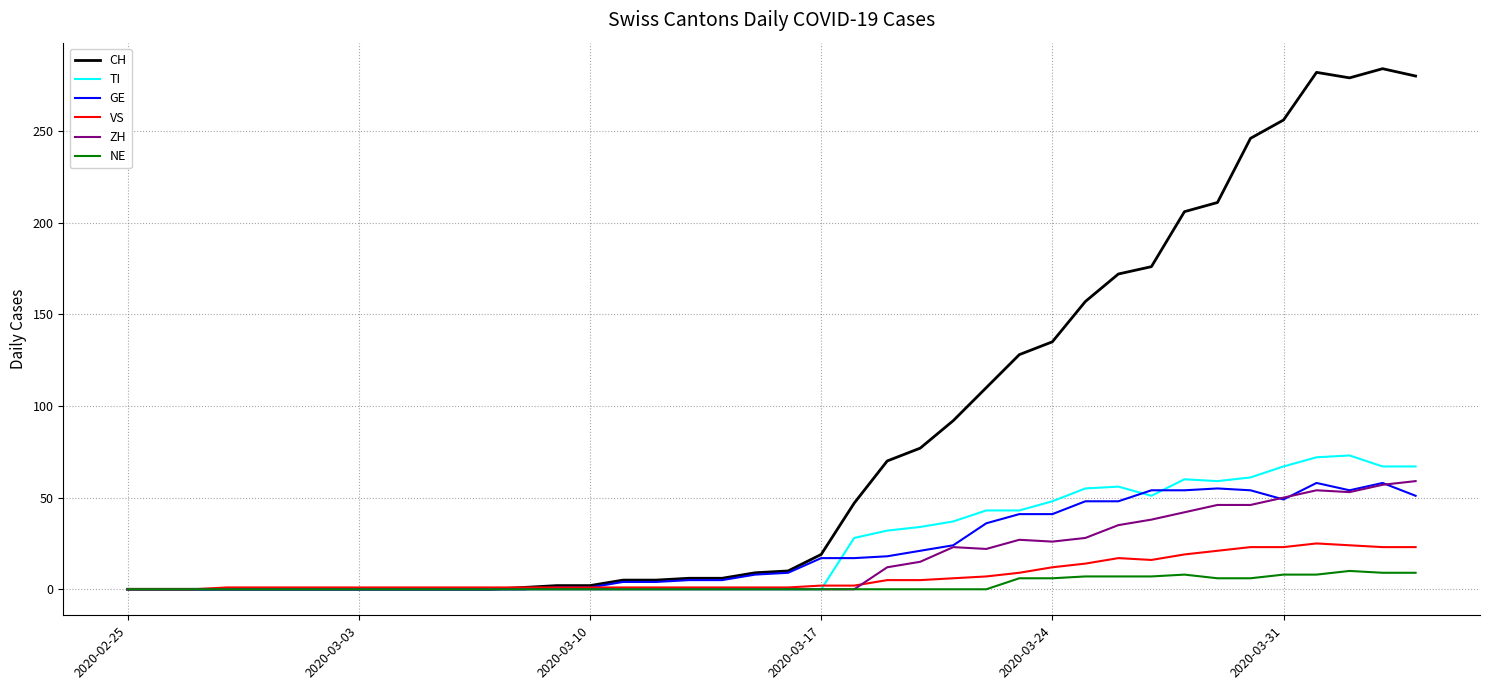

Which series has the largest total across all categories?

CH